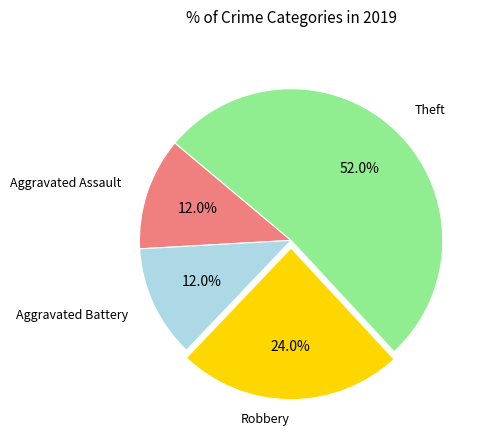

Does any single category account for the majority?

Yes